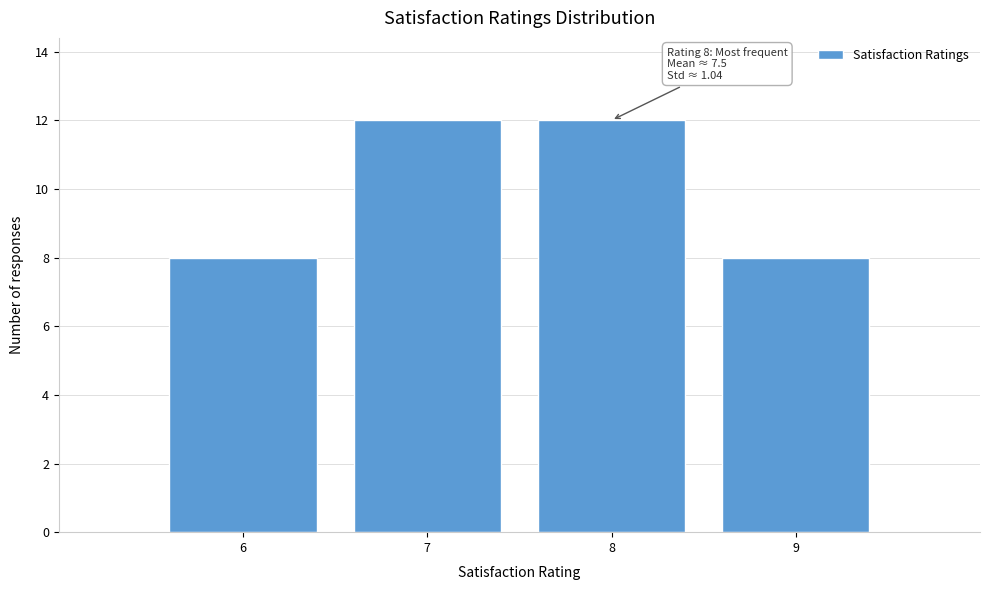

Reading right to left, list all the values displayed in this chart.

8	12	12	8